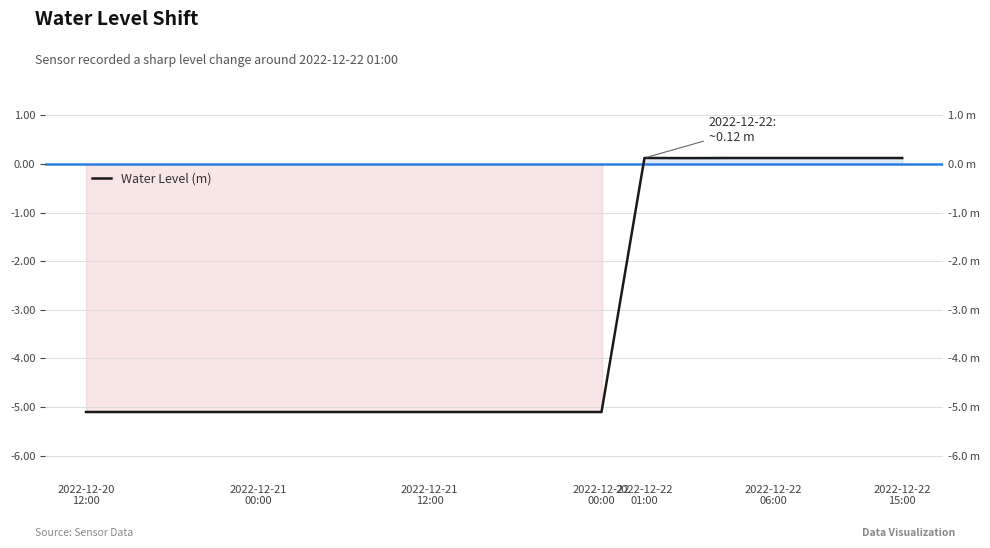

True or false: the data has more than 0 interior local peaks.

True